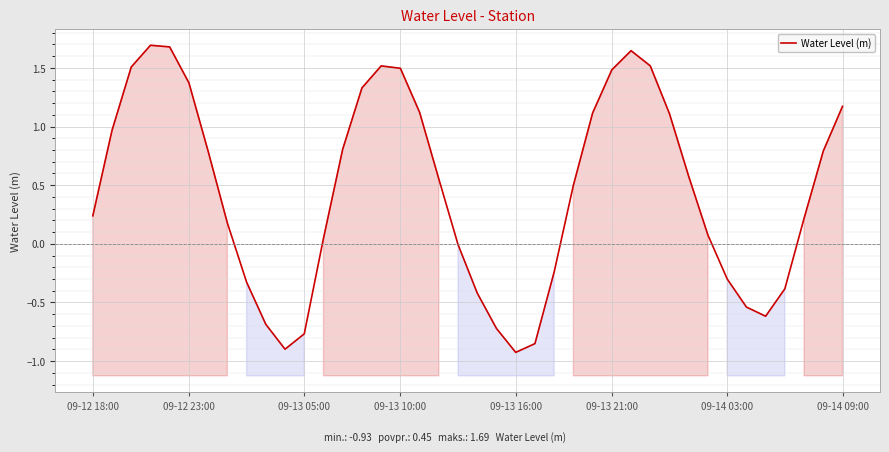

Reading left to right, extract all data points from this chart.

0.2	1.0	1.5	1.7	1.7	1.4	0.8	0.2	-0.3	-0.7	-0.9	-0.8	0.0	0.8	1.3	1.5	1.5	1.1	0.6	-0.0	-0.4	-0.7	-0.9	-0.9	-0.2	0.5	1.1	1.5	1.6	1.5	1.1	0.6	0.1	-0.3	-0.5	-0.6	-0.4	0.2	0.8	1.2